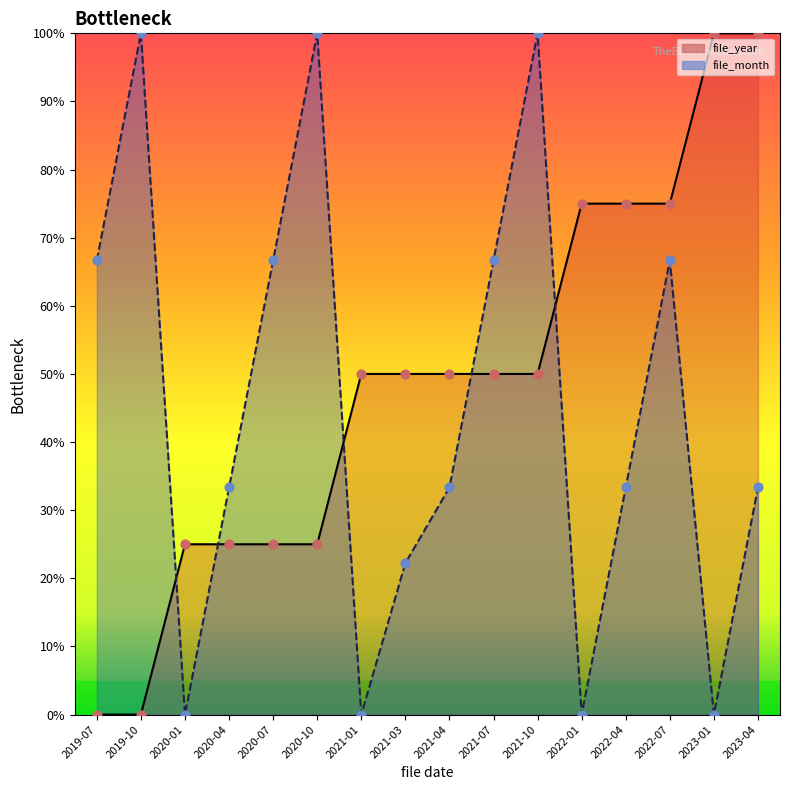

Which series reaches the maximum Y coordinate?

file_year